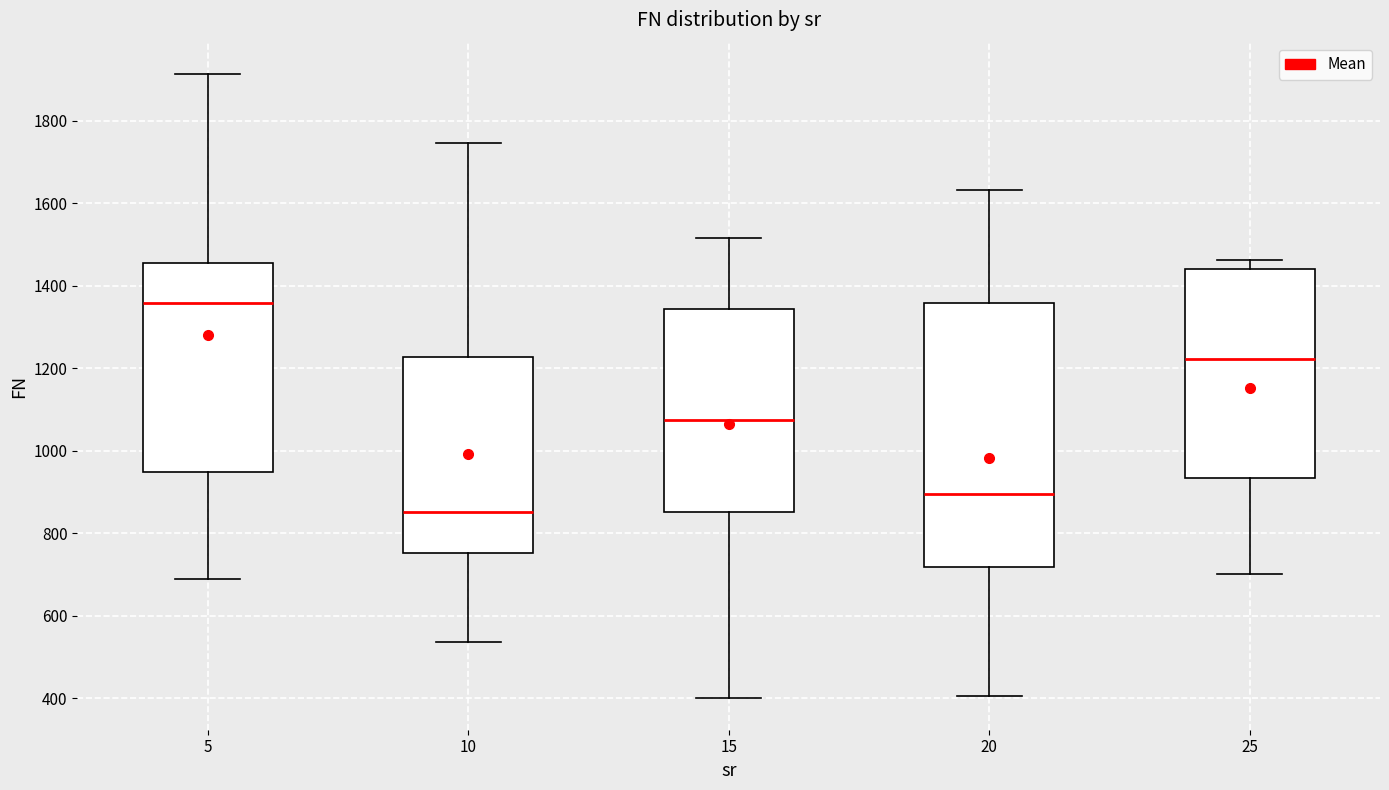

Reading left to right, transcribe this box plot: for each box, give where its median line is, the range the box spans, and where its two whiskers end, as read against the y-axis. The values are not printed on the chart, so give them approximately, as read against the axis.

5: median 1360, box 940 to 1460, whiskers 700 to 1920
10: median 860, box 760 to 1220, whiskers 540 to 1740
15: median 1080, box 860 to 1340, whiskers 400 to 1520
20: median 900, box 720 to 1360, whiskers 400 to 1640
25: median 1220, box 940 to 1440, whiskers 700 to 1460